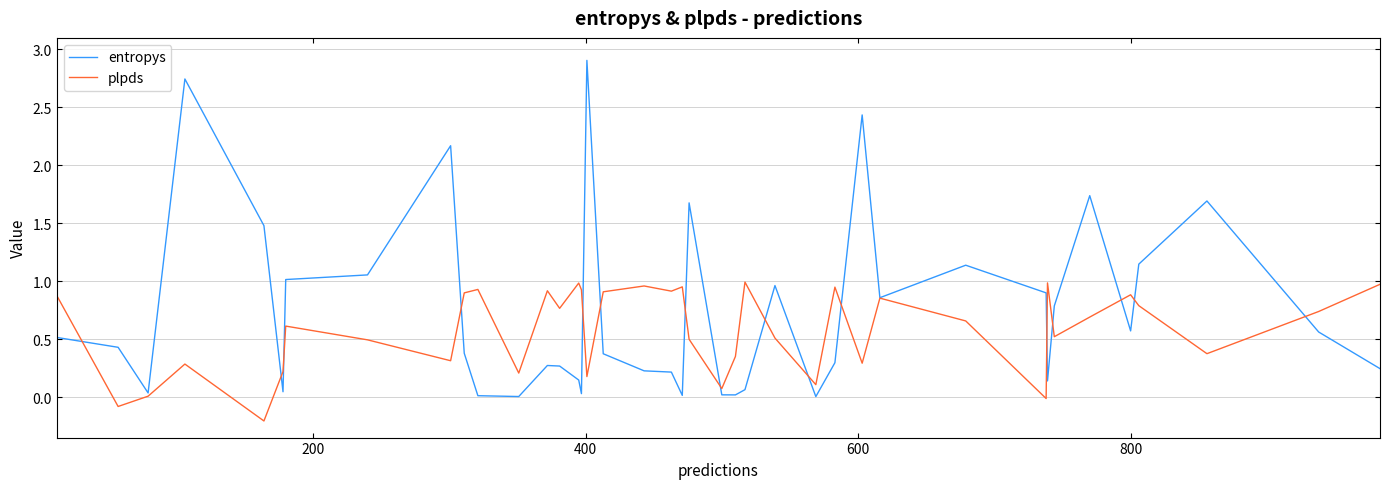

What is the maximum value shown in the chart?

2.9